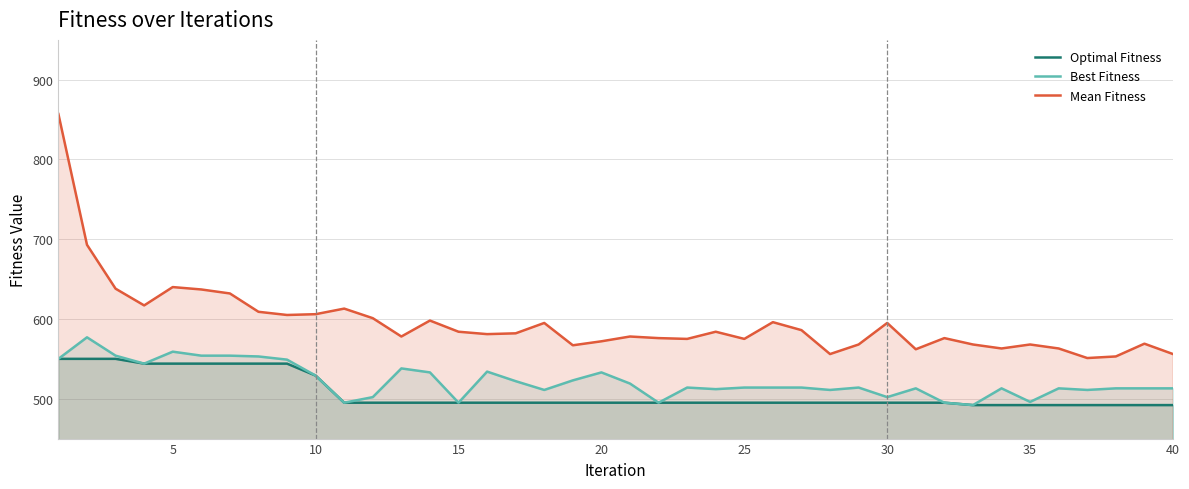

How many lines are shown in the chart?

3